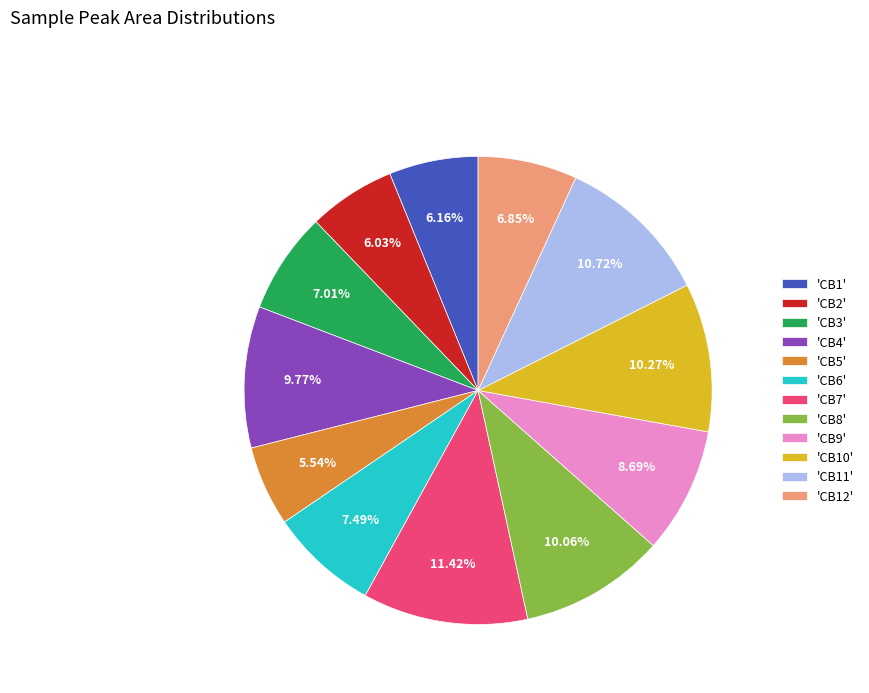

Does any single category account for the majority?

No